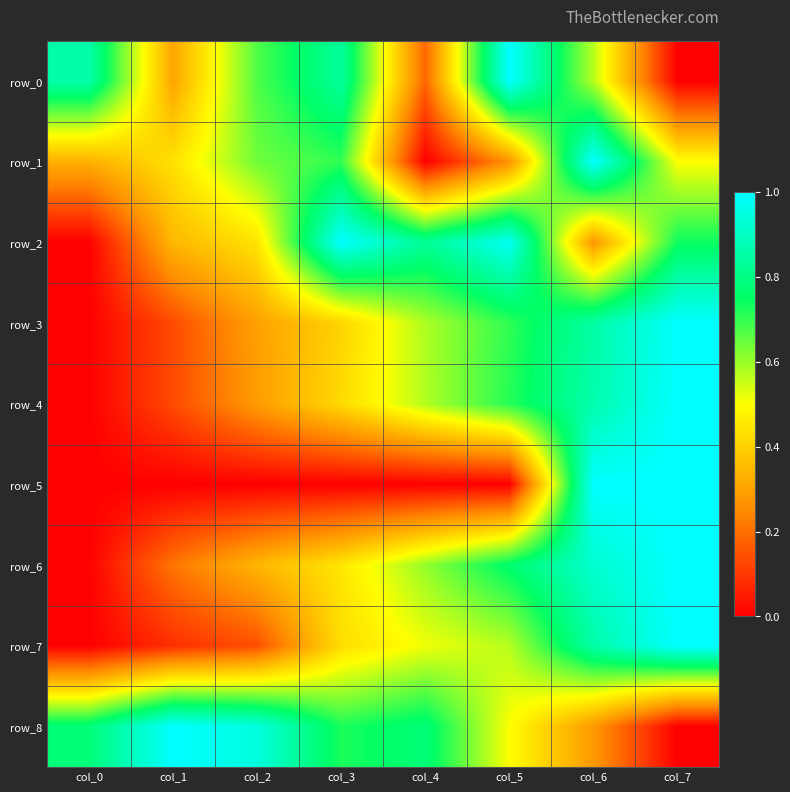

What is the difference between the maximum and minimum values in the row_3 series?

1.0